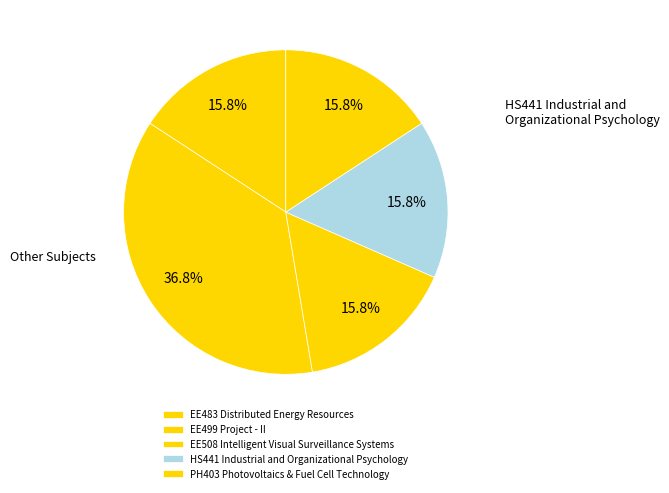

To the nearest percent, what is the difference between the EE499 Project - II and EE508 Intelligent Visual Surveillance Systems slice percentages?

21%